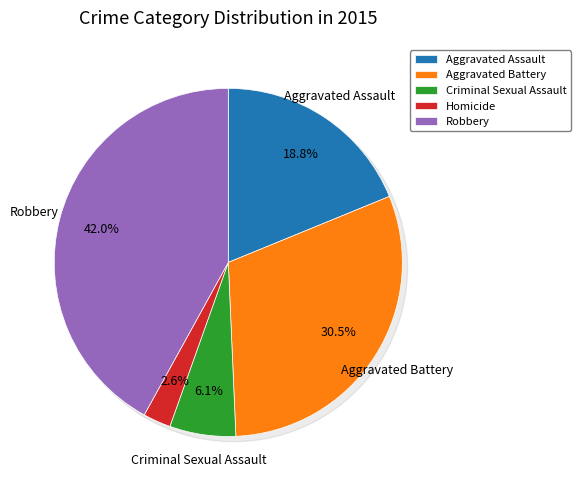

To the nearest percent, what portion does Homicide represent?

3%